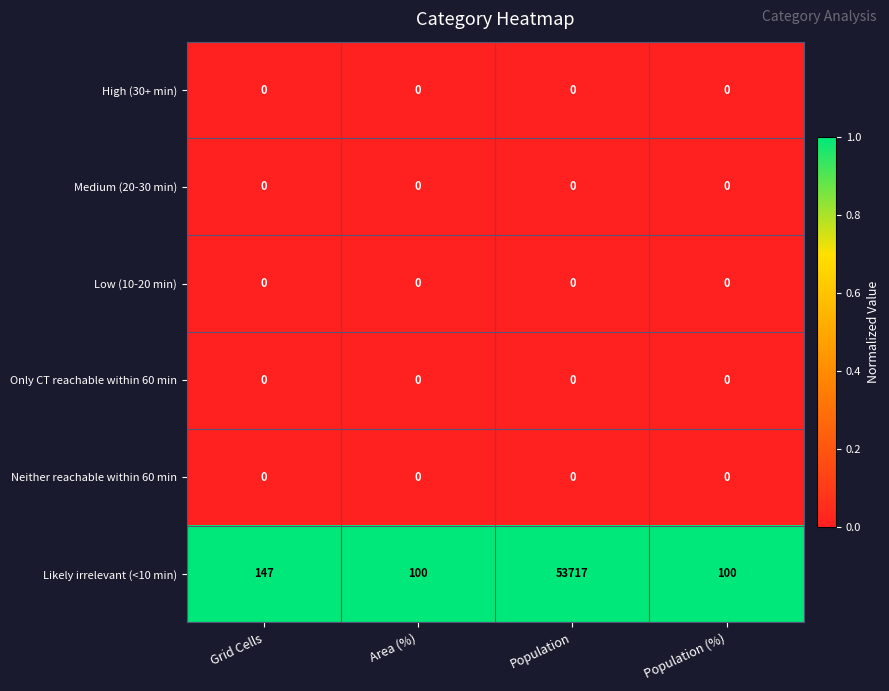

The value of Medium (20-30 min) at Grid Cells is 0. True or false?

True